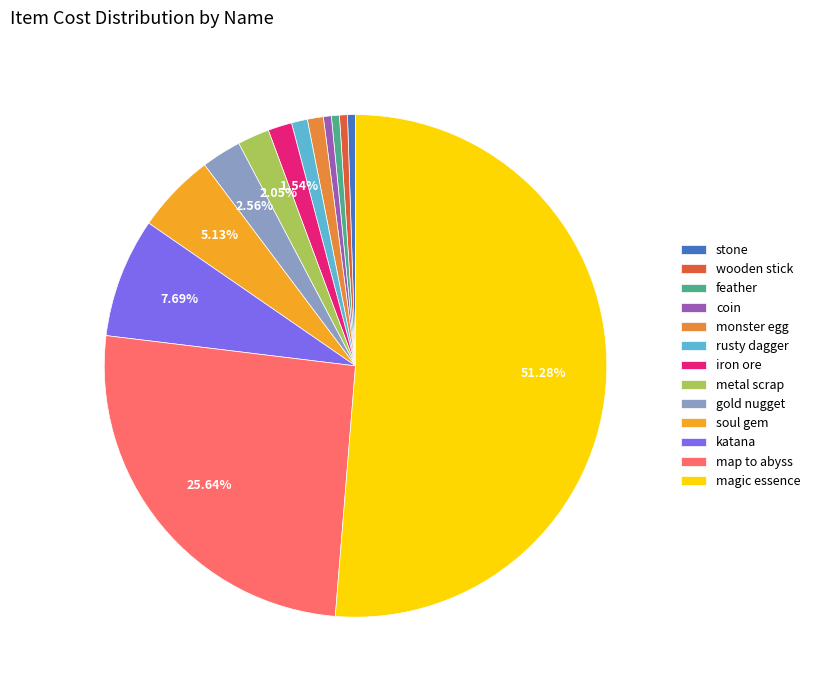

To the nearest percent, what percentage of the pie is map to abyss?

26%